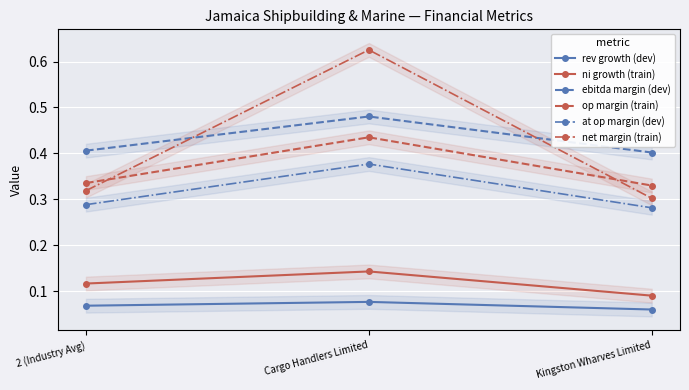

What is the label of the 2nd point from the left?

Cargo Handlers Limited